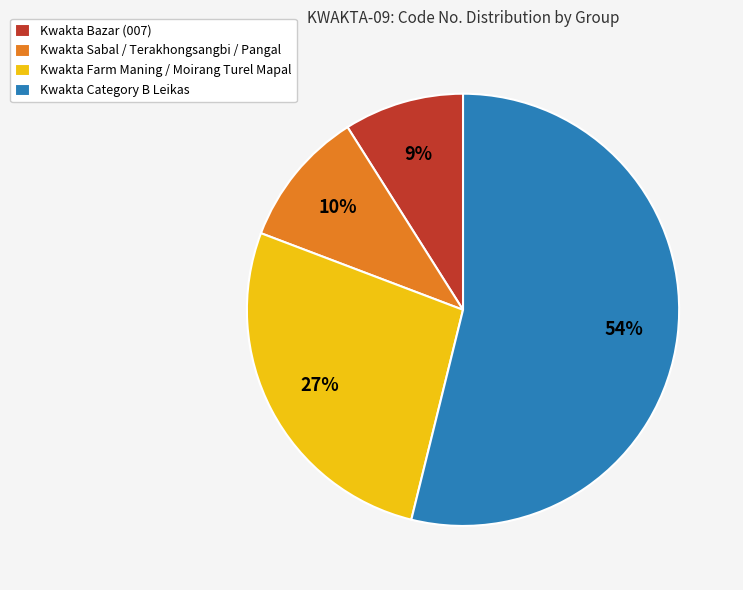

Between Kwakta Sabal / Terakhongsangbi / Pangal and Kwakta Bazar (007), which is larger?

Kwakta Sabal / Terakhongsangbi / Pangal